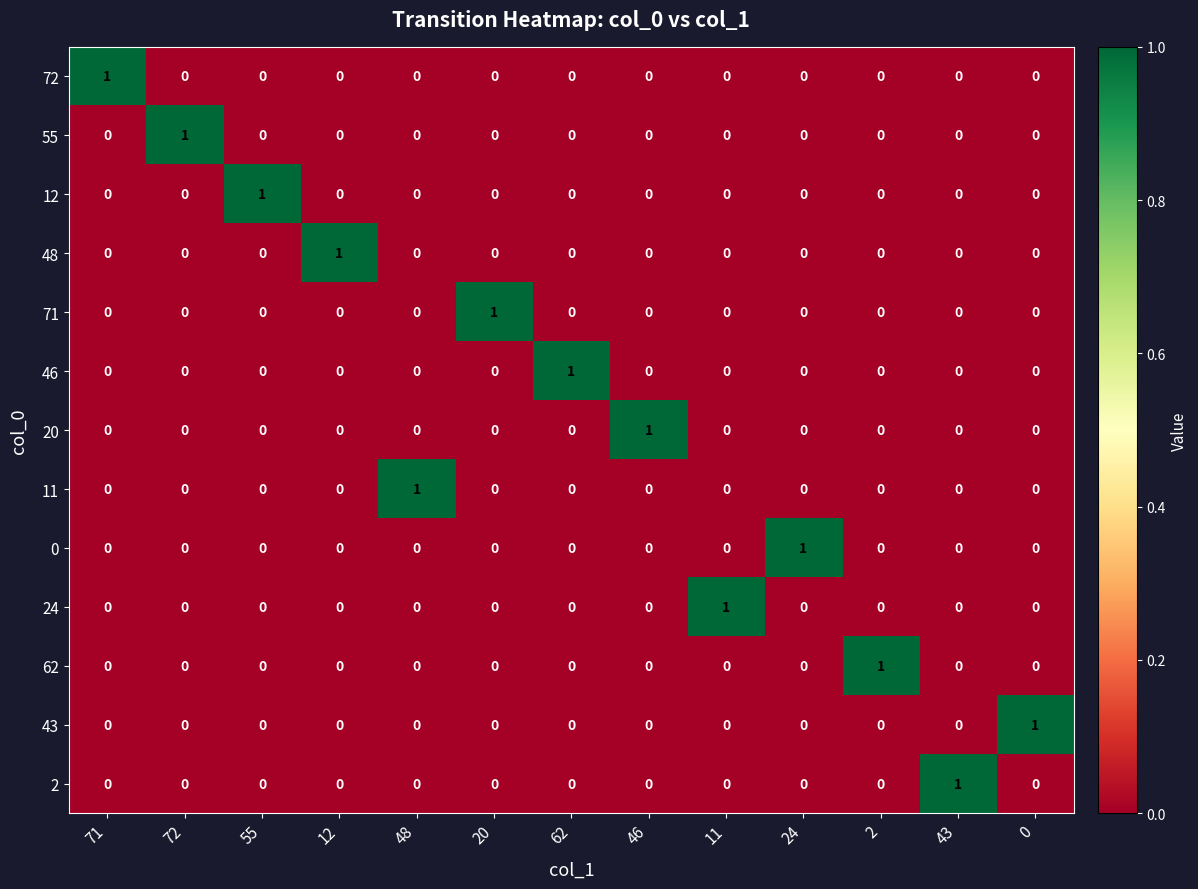

At how many categories does at least one series exceed 0?

13